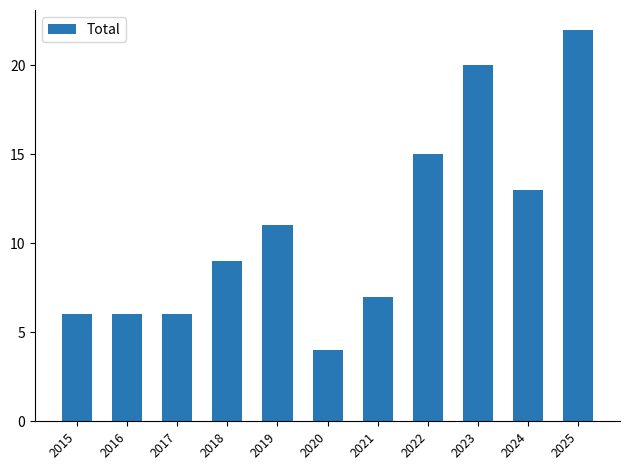

What value does the data have at 2024?

13